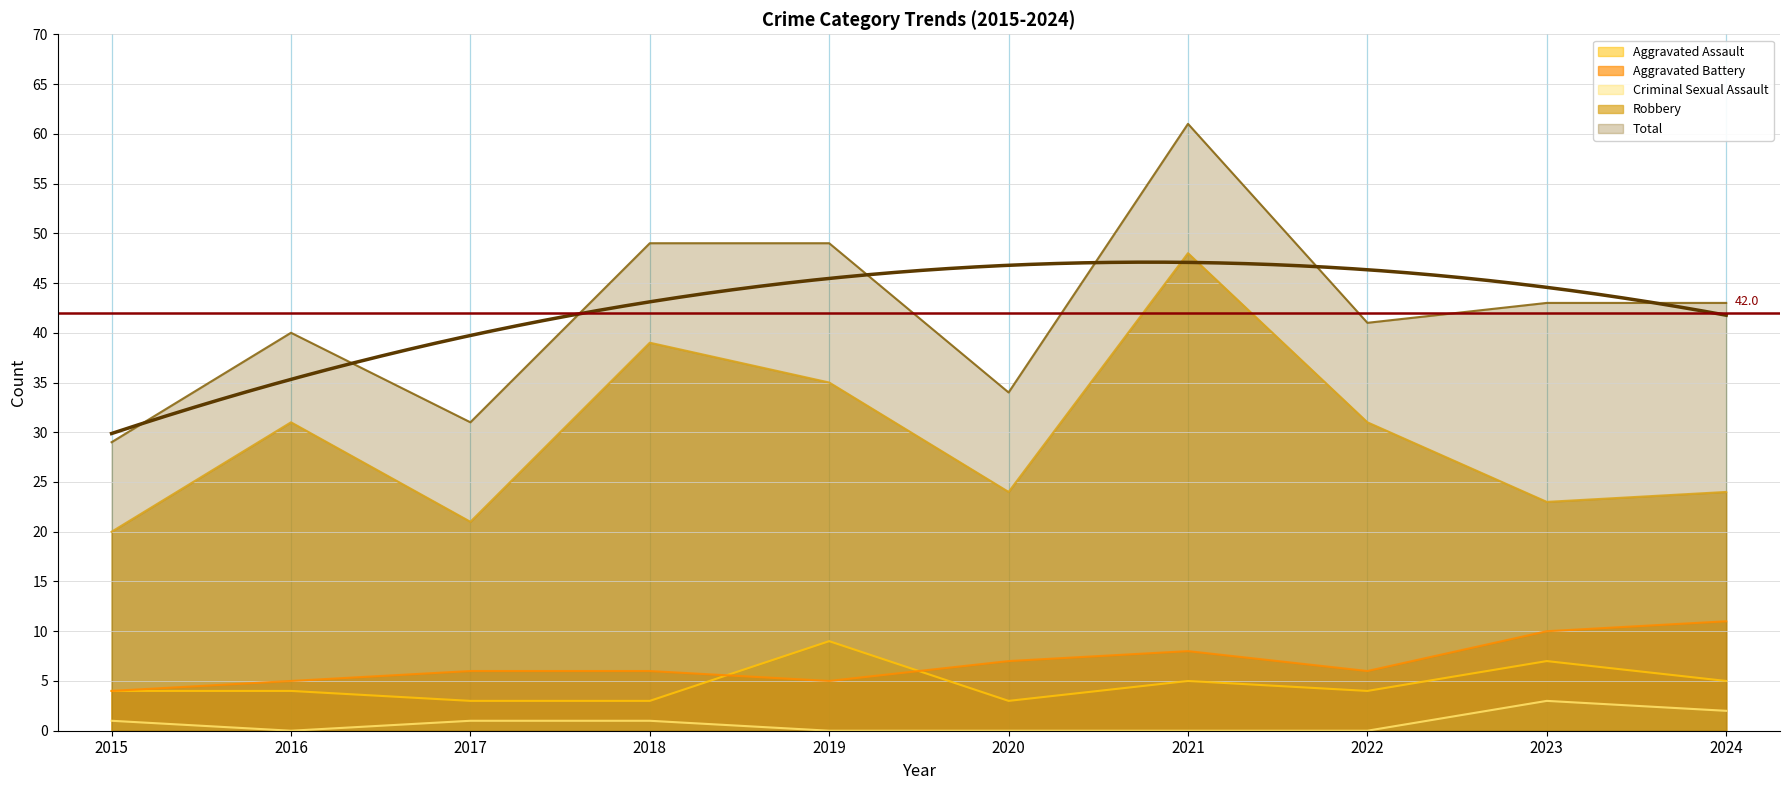

At which category does Robbery reach its first local peak?

2016